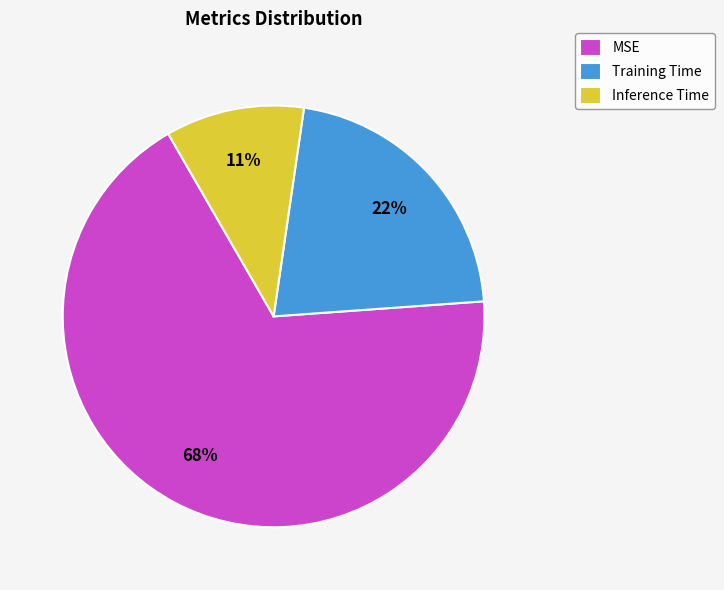

To the nearest percent, what is the combined percentage of MSE and Training Time?

89%